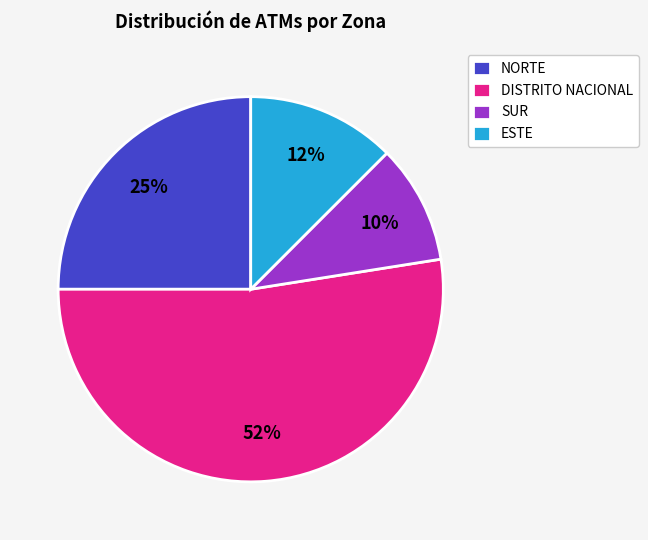

To the nearest percent, what portion does SUR represent?

10%